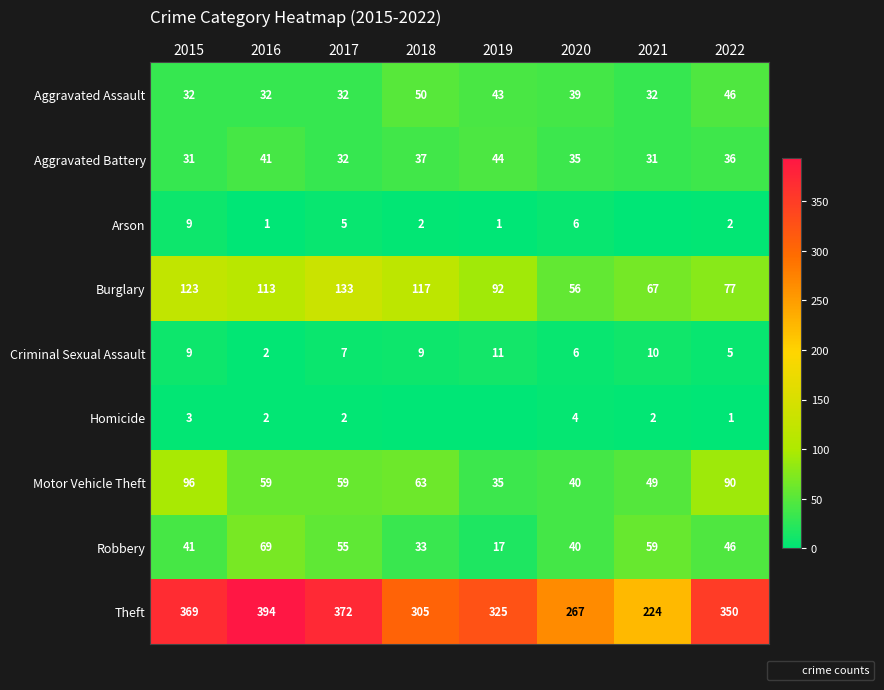

What is the difference between the maximum and second lowest values in the Burglary series?

66